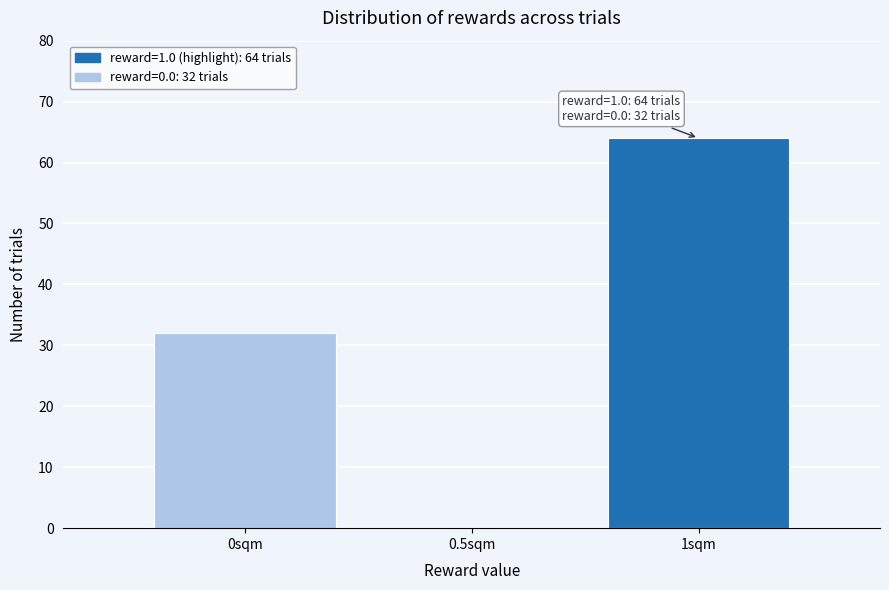

Reading left to right, extract all data points from this chart.

0sqm=32	0.5sqm=0	1sqm=64